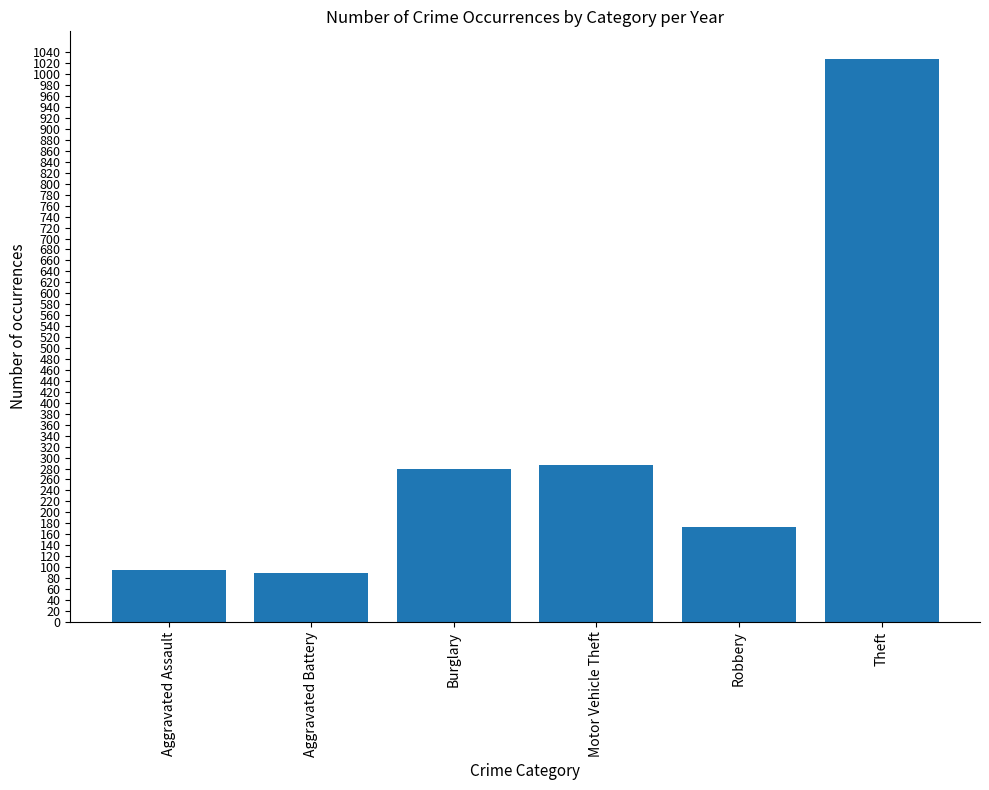

What is the minimum value shown in the chart?

90